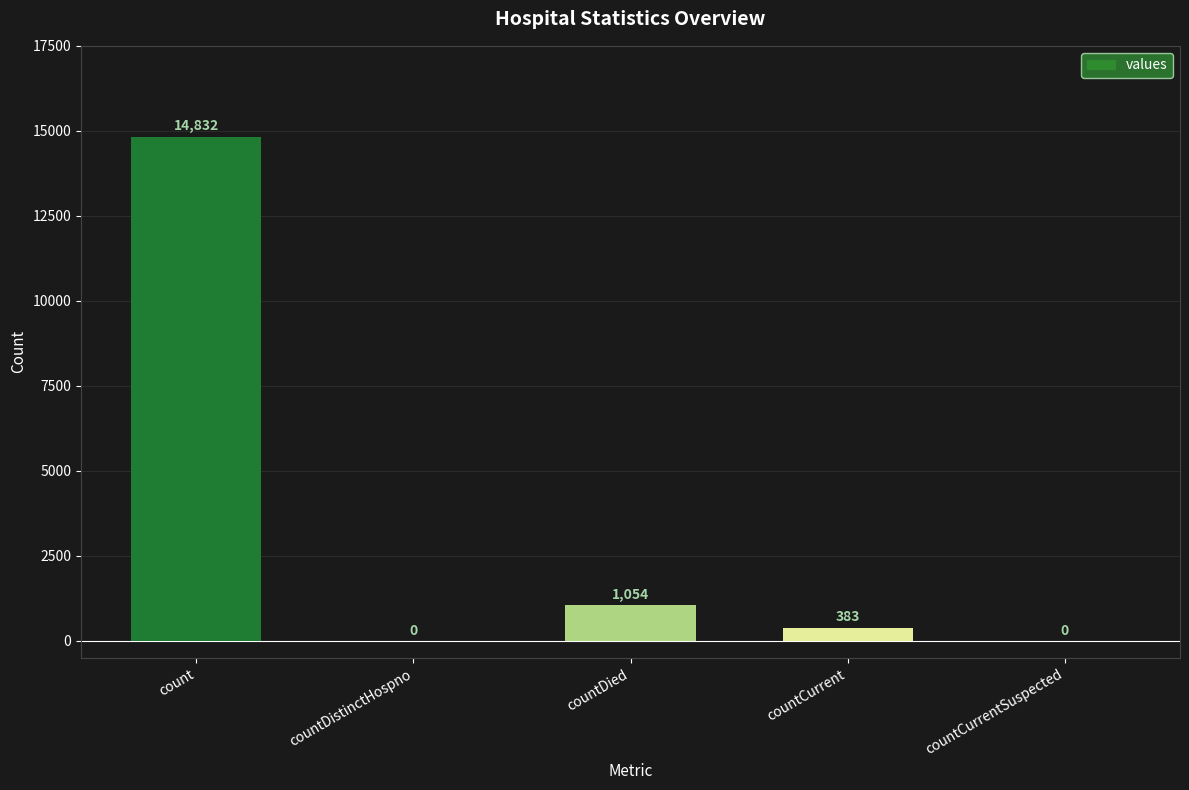

Which has a higher value, count or countCurrentSuspected?

count